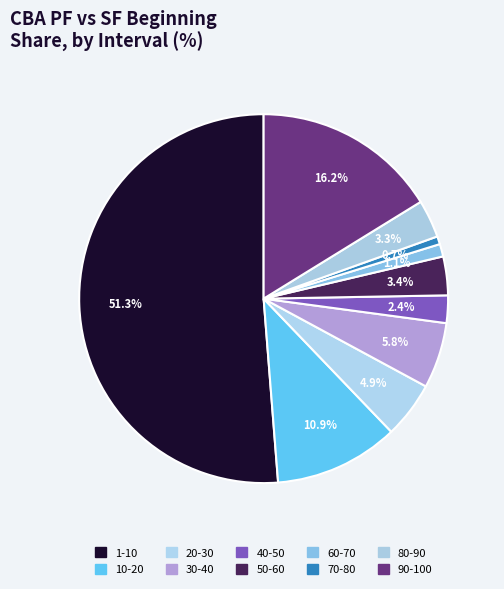

What is the largest slice in the pie chart?

1-10